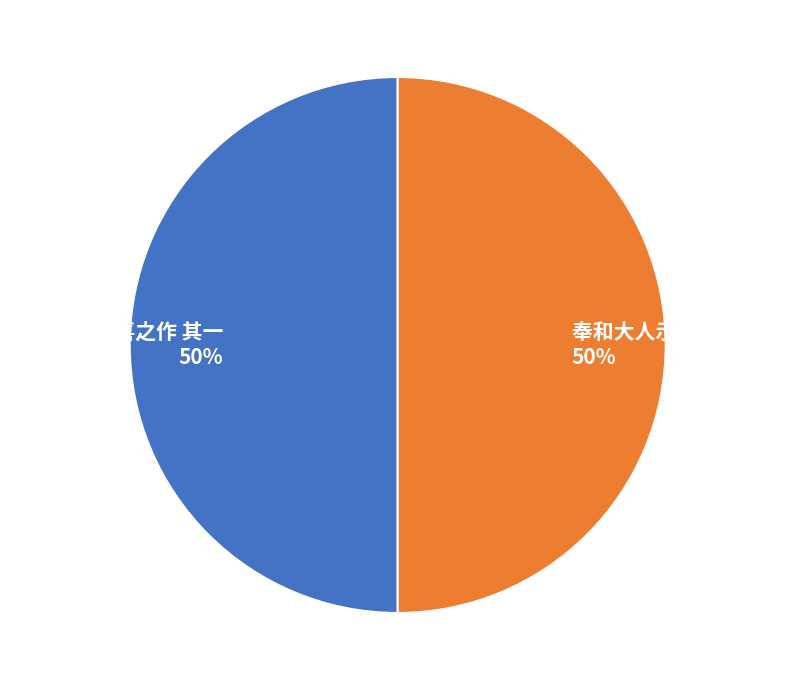

Count the number of slices in the pie.

2